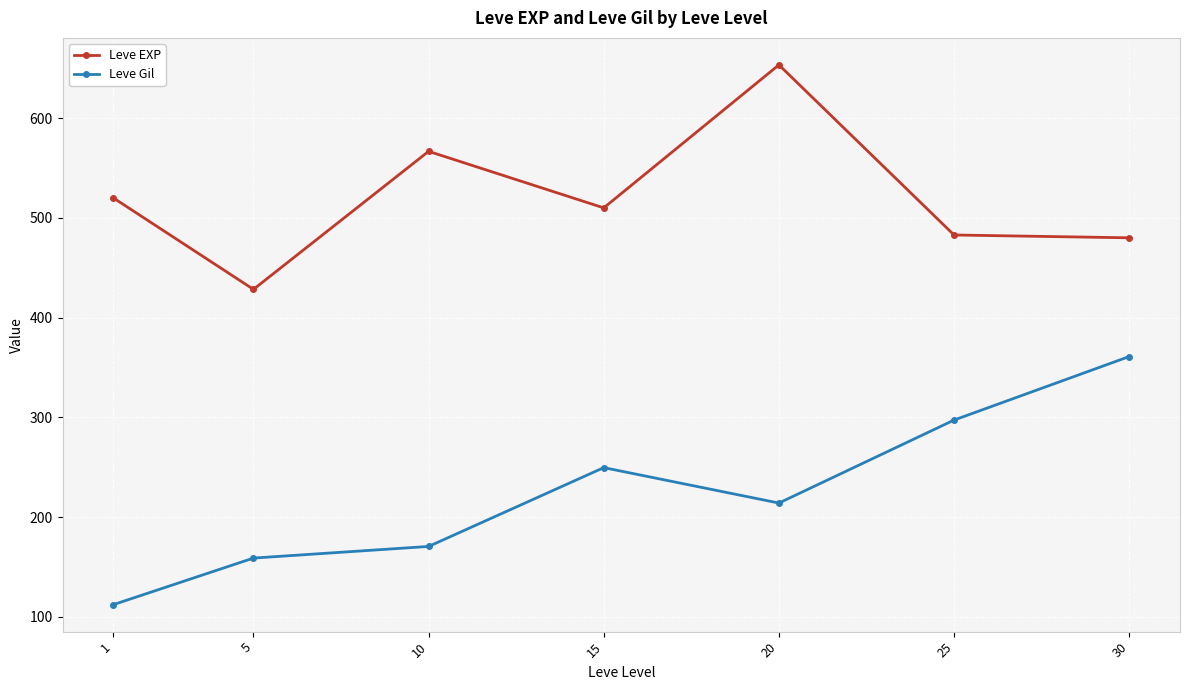

At 1, list the series in order from largest to smallest.

Leve EXP, Leve Gil